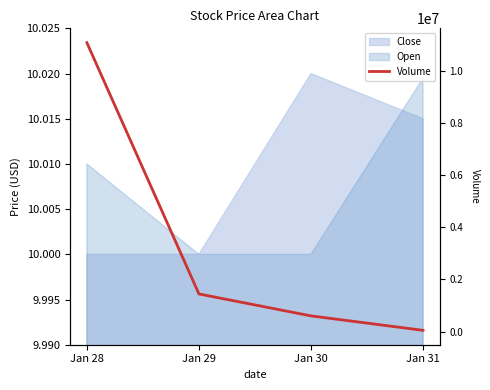

Which category has the highest value across all series?

Jan 28